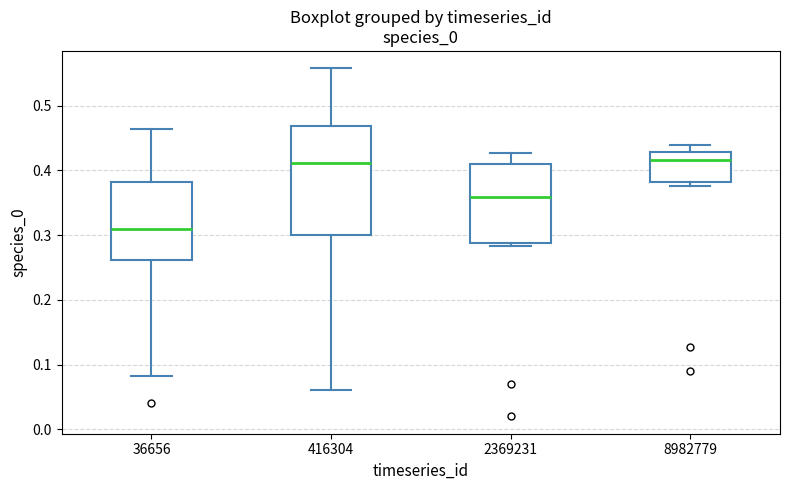

Where does the lower whisker of the box at x = 416304 end on the y-axis? The values are not printed on the chart, so give them approximately, as read against the axis.

0.06